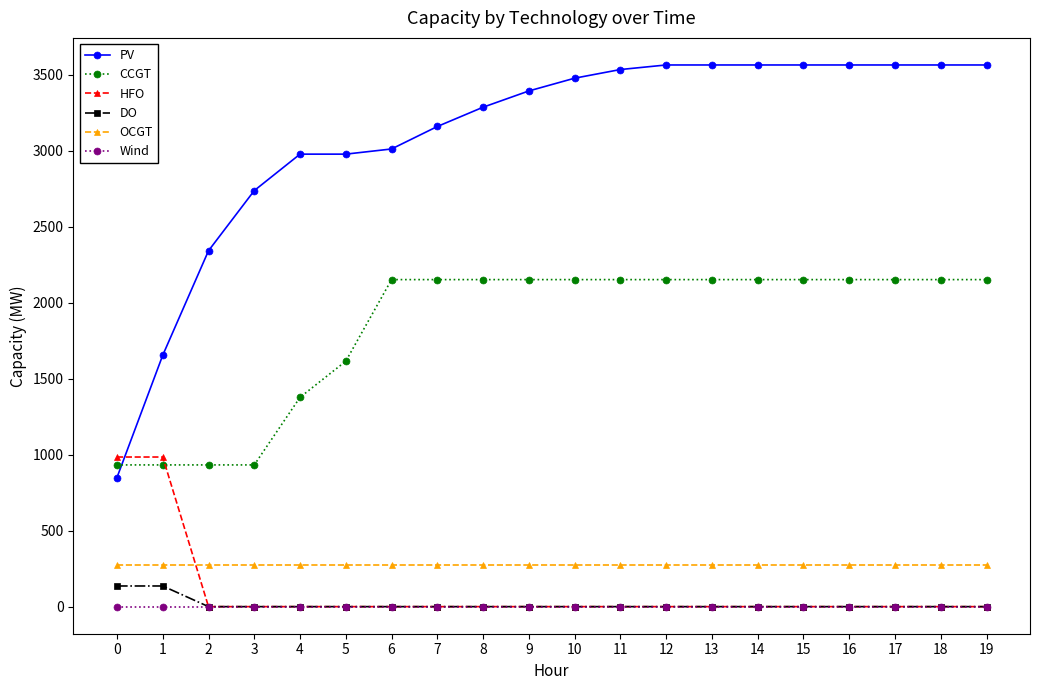

What is the difference between the maximum and minimum values in the HFO series?

985